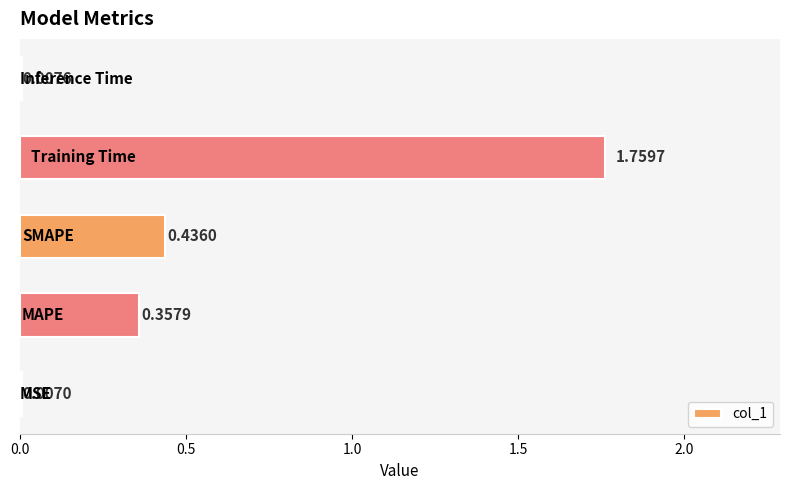

What is the average value?

0.5